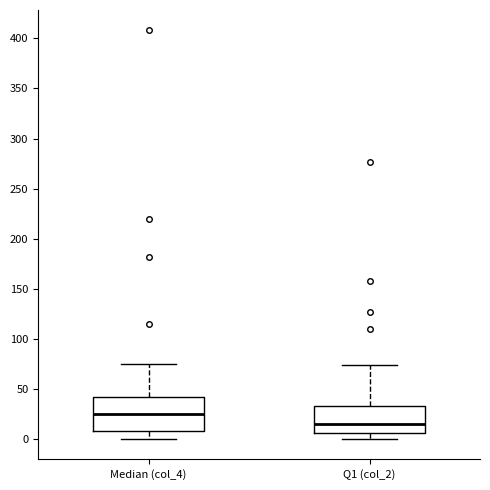

Reading left to right, transcribe this box plot: for each box, give where its median line is, the range the box spans, and where its two whiskers end, as read against the y-axis. The values are not printed on the chart, so give them approximately, as read against the axis.

Median (col_4): median 25, box 10 to 40, whiskers 0 to 75
Q1 (col_2): median 15, box 5 to 35, whiskers 0 to 75